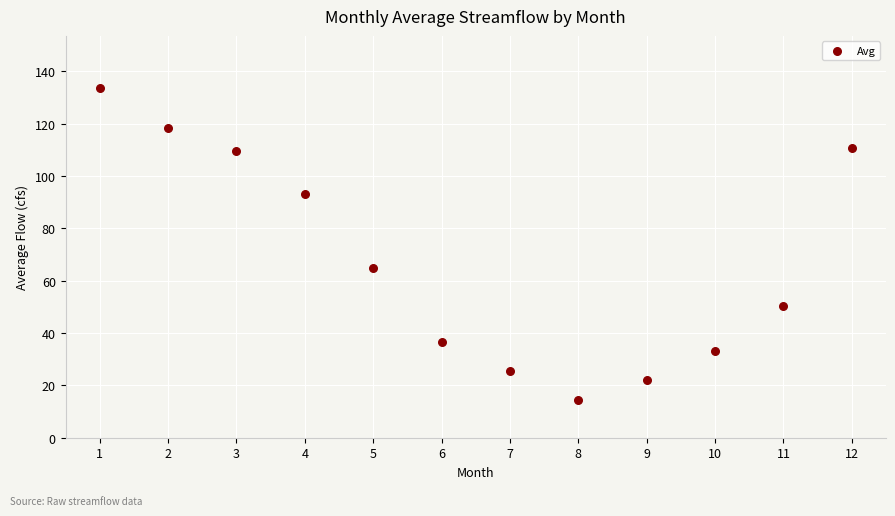

What is the range of Y values (max minus min)?

118.9